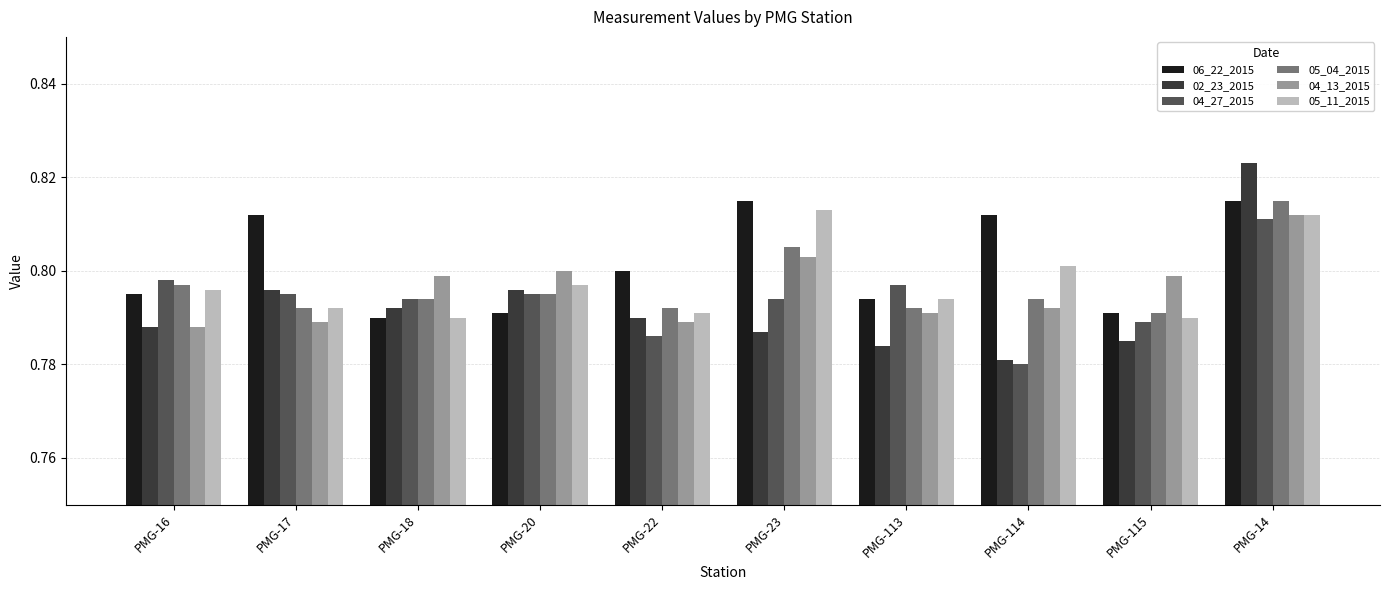

Where is 02_23_2015 nearest to the value 0?

PMG-114